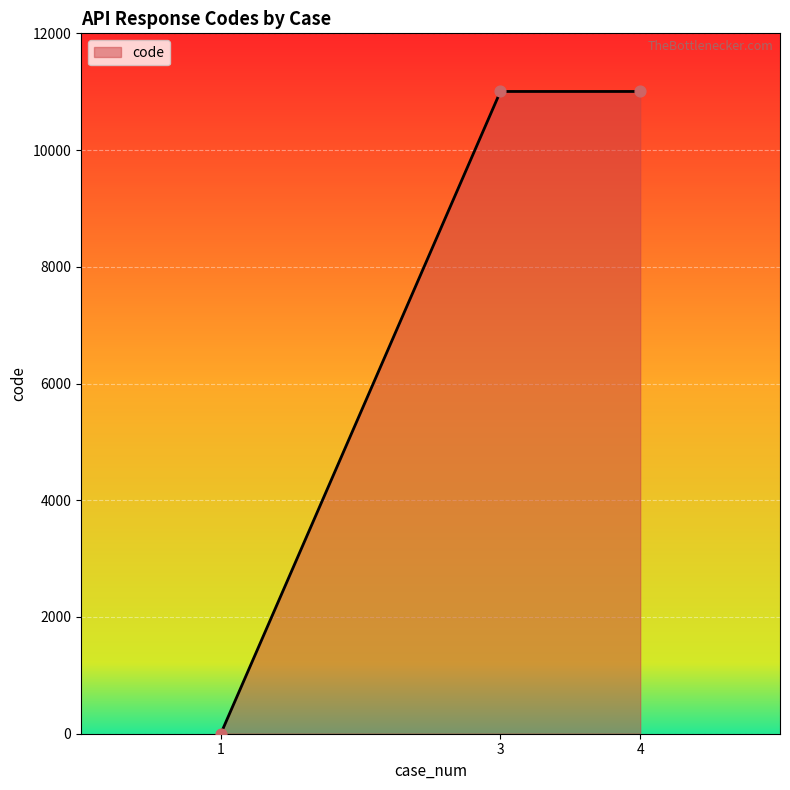

Approximately how many times larger is the value at 3 compared to 4?

1.0